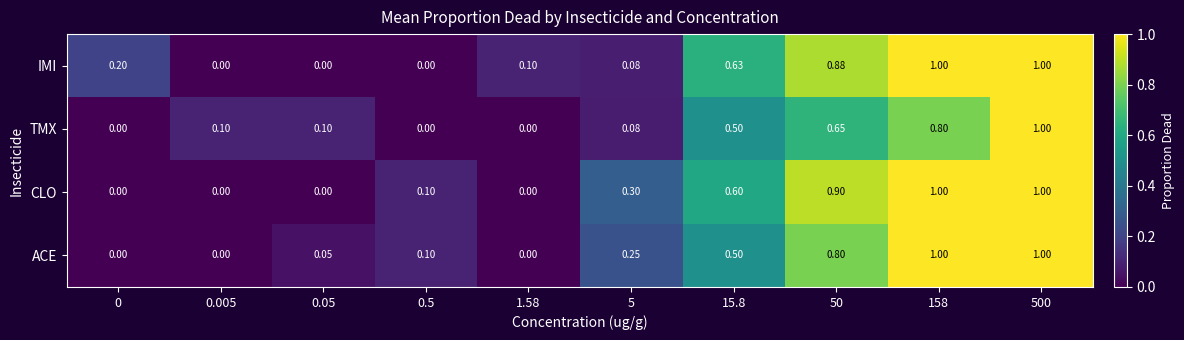

Which series has the largest total across all categories?

CLO